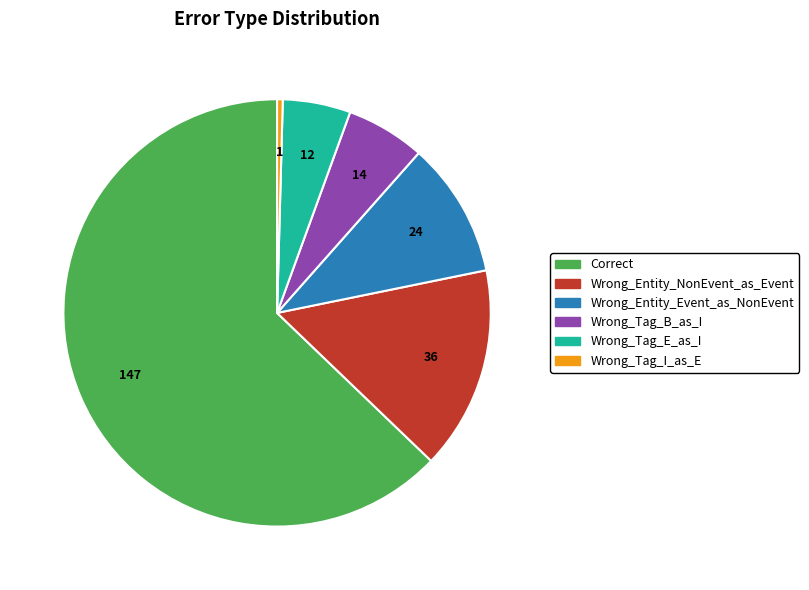

True or false: Wrong_Tag_E_as_I accounts for 14% of the total.

False